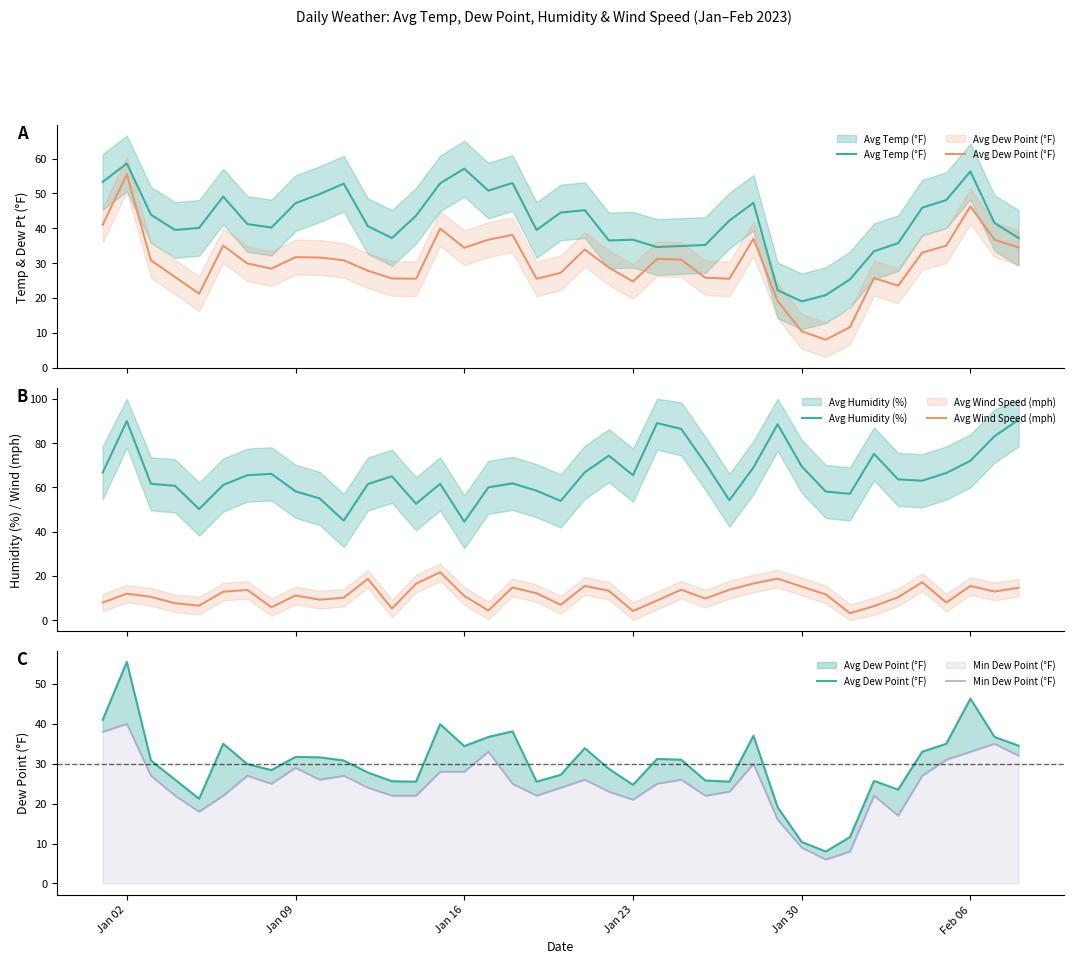

True or false: Min Dew Point (°F) has a value of 14.3 at Jan 30.

False